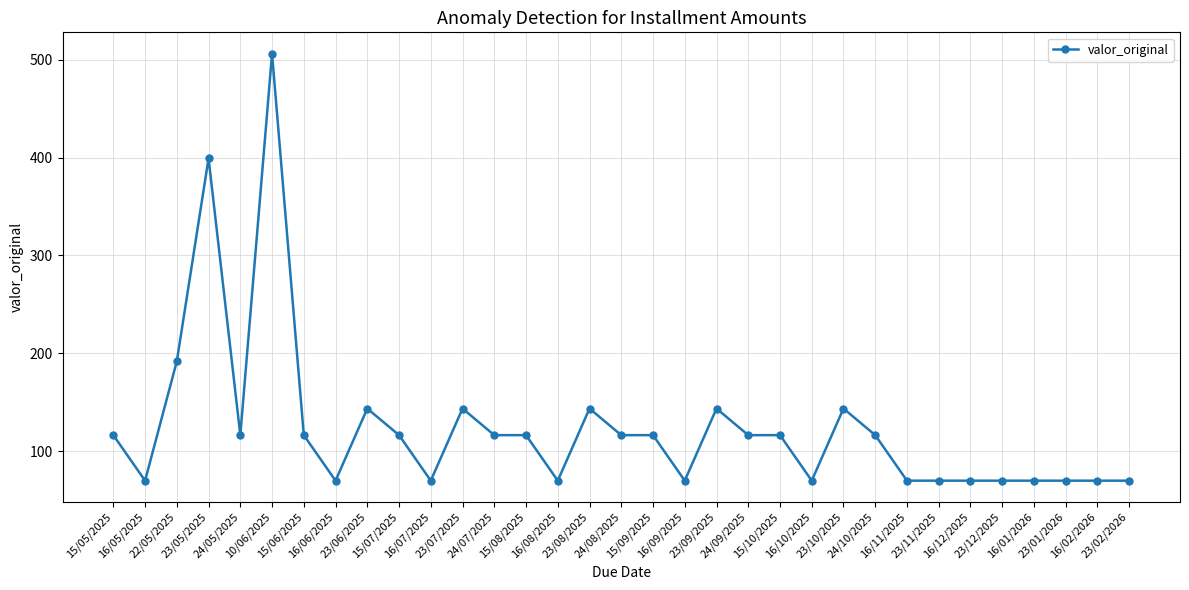

What is the change in value from 15/05/2025 to 23/07/2025?

+27.2